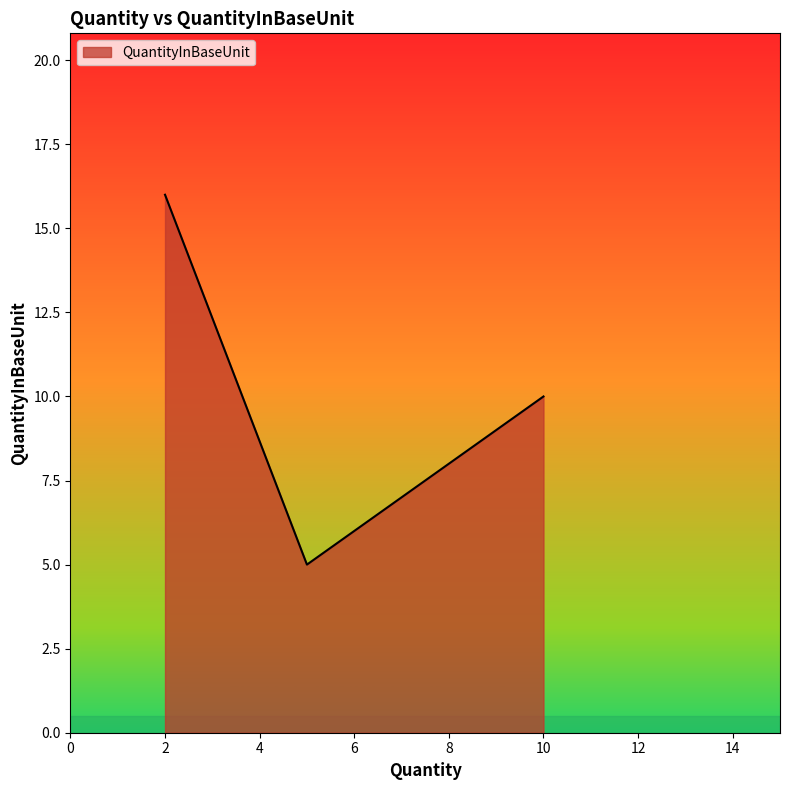

What is the minimum value shown in the chart?

5